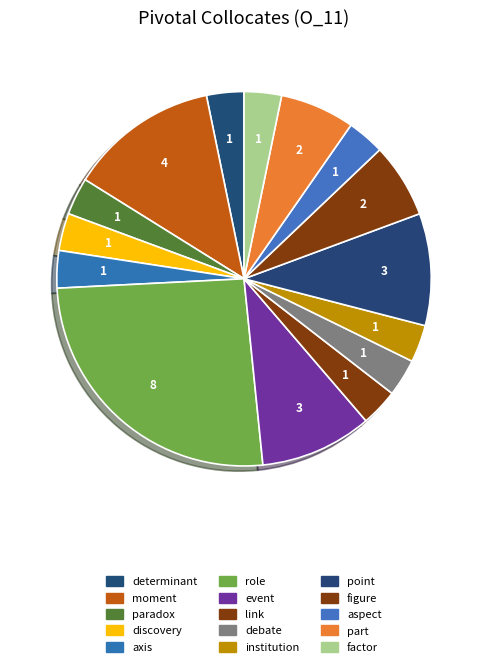

What percentage is the event slice, to the nearest percent?

10%